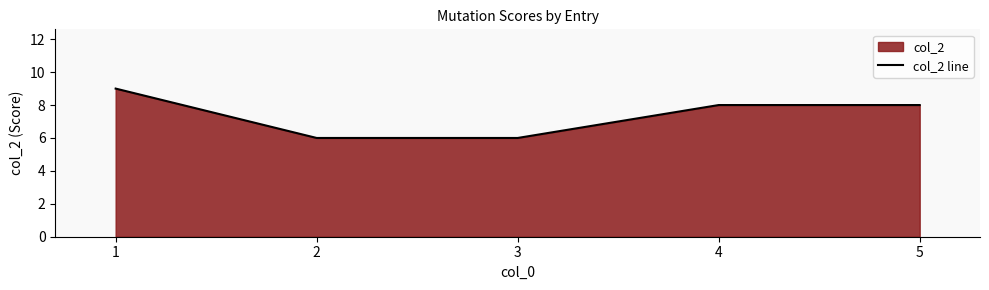

What is the change in value from 1 to 4?

-1